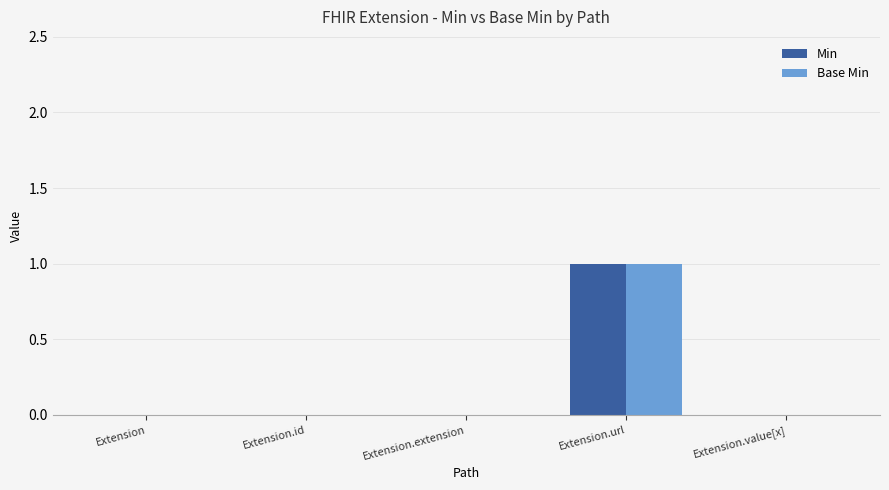

Reading right to left, what are all the values shown in this chart?

Min: 0	1	0	0	0
Base Min: 0	1	0	0	0